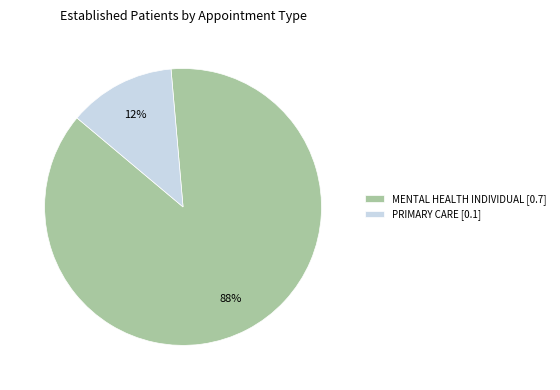

Is there a majority slice in this chart?

Yes